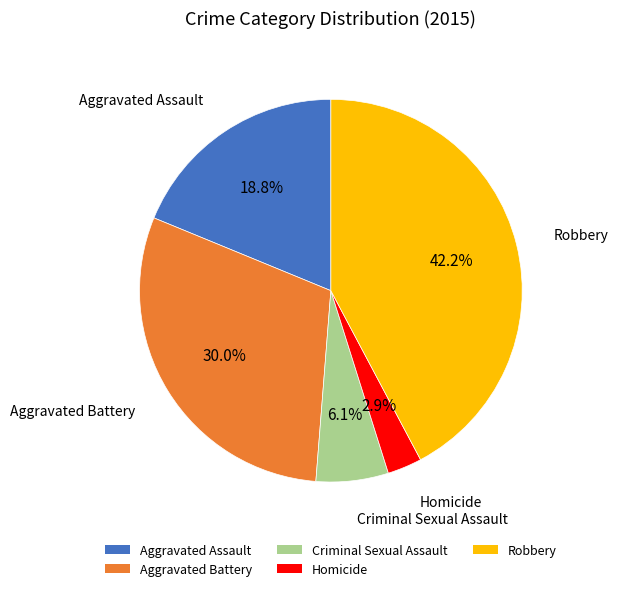

To the nearest percent, what portion does Homicide represent?

3%